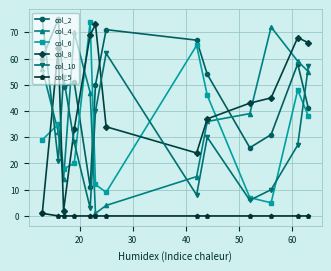

Which series has the largest total across all categories?

col_2